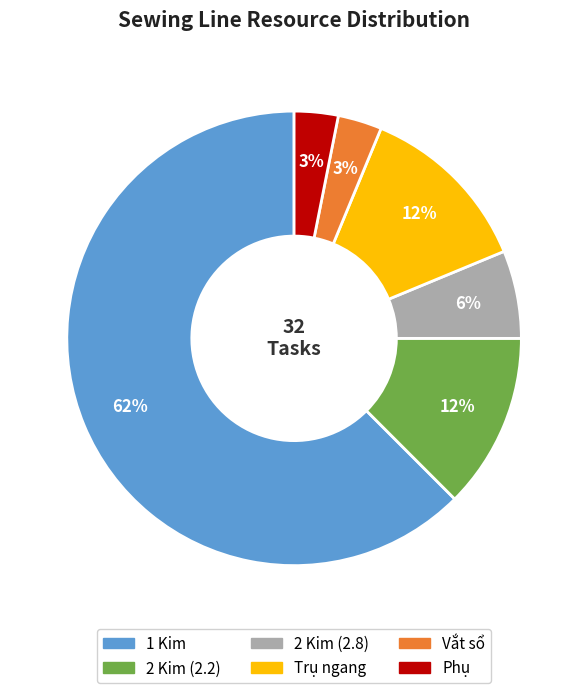

Combined, do Trụ ngang and 1 Kim account for over 50%?

Yes